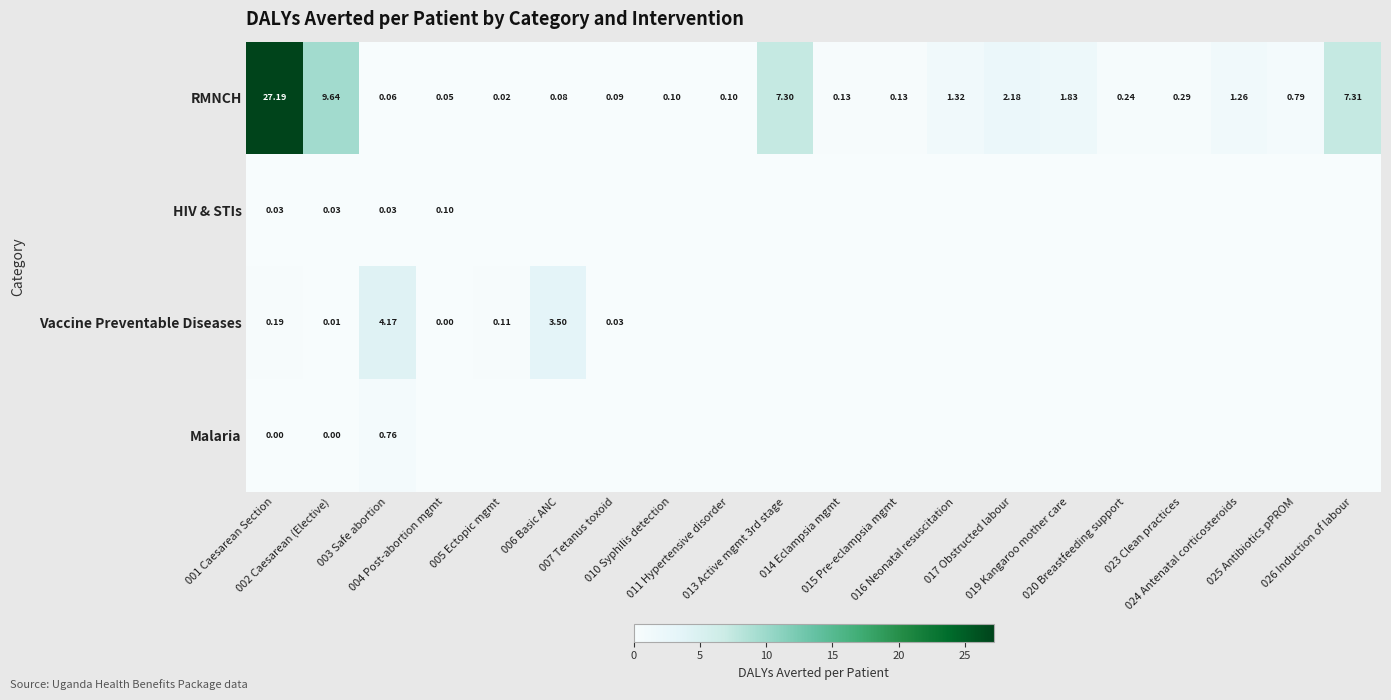

At how many categories does at least one series exceed 11?

1